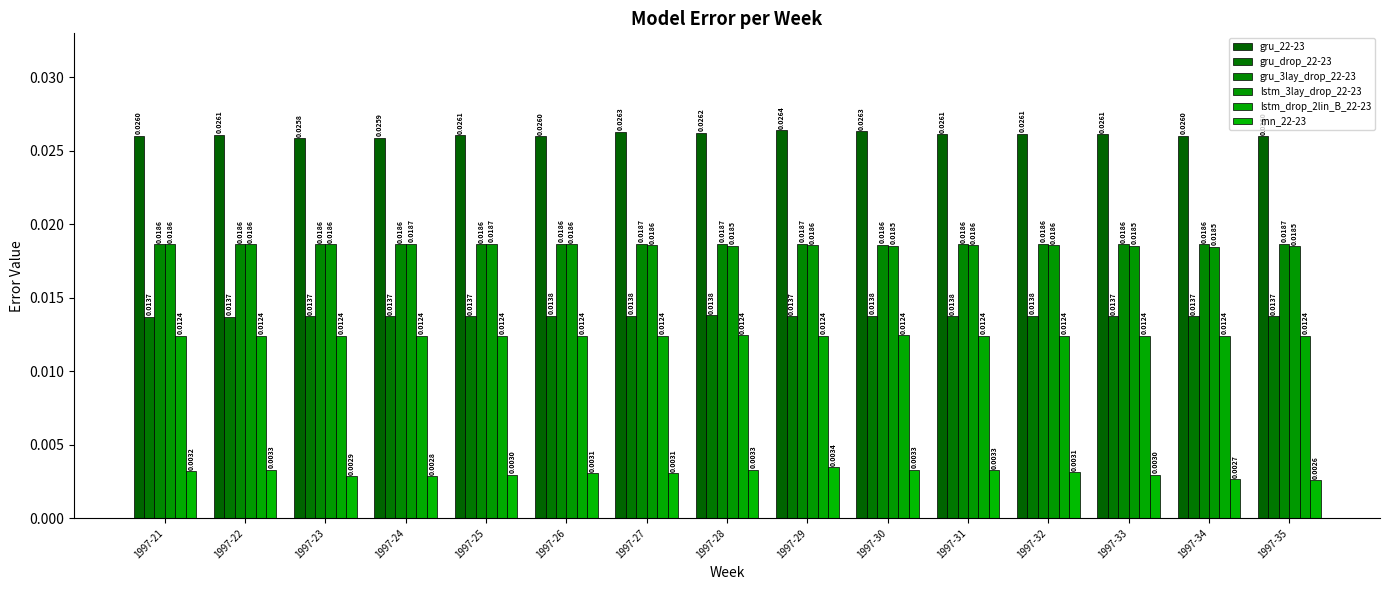

True or false: rnn_22-23 has a value of 0.0 at 1997-34.

False